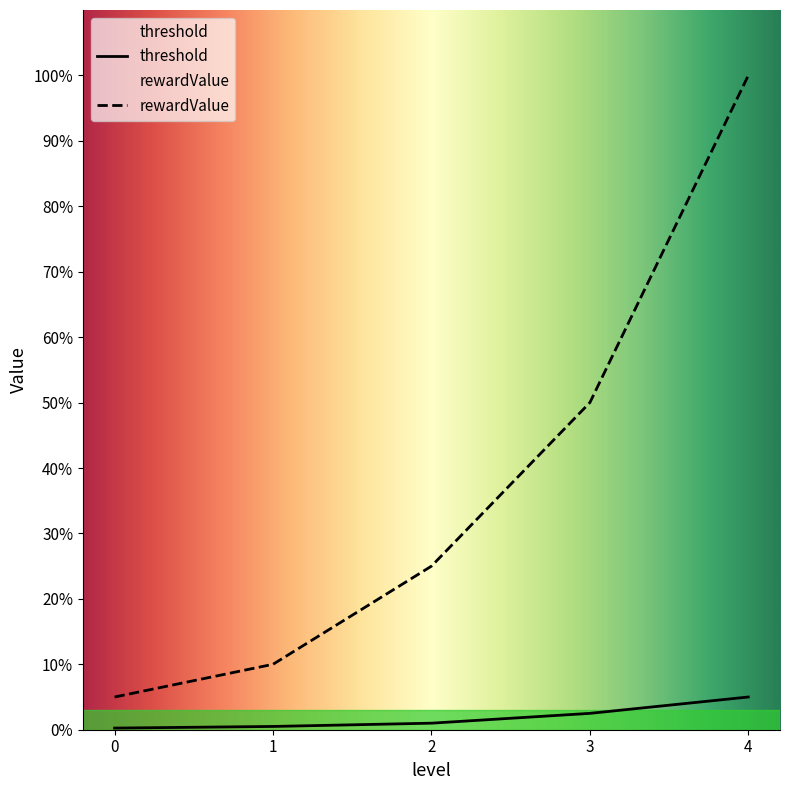

How many lines are shown in the chart?

2